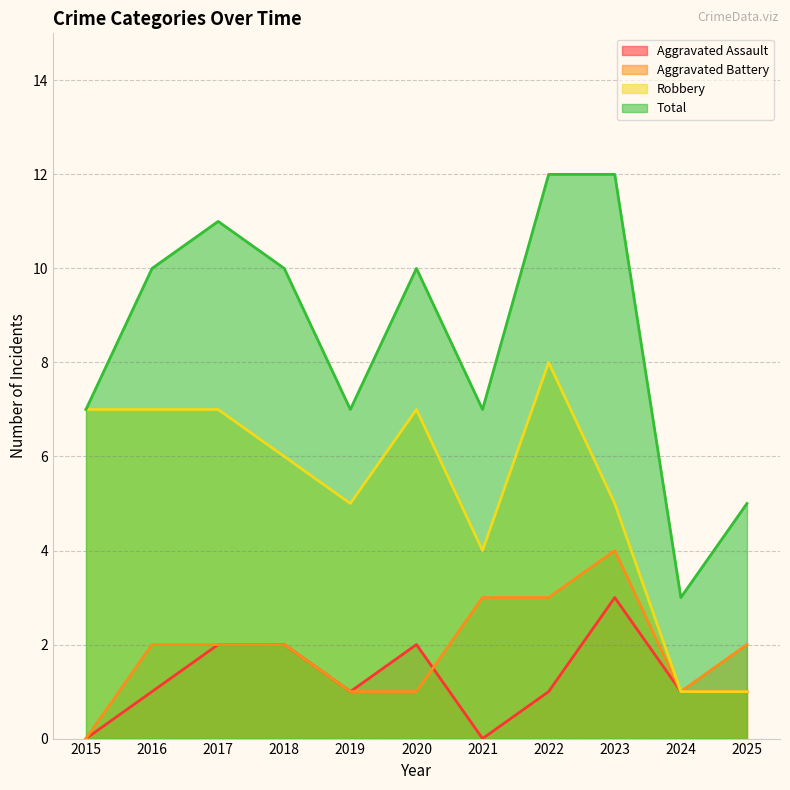

How many lines are shown in the chart?

4